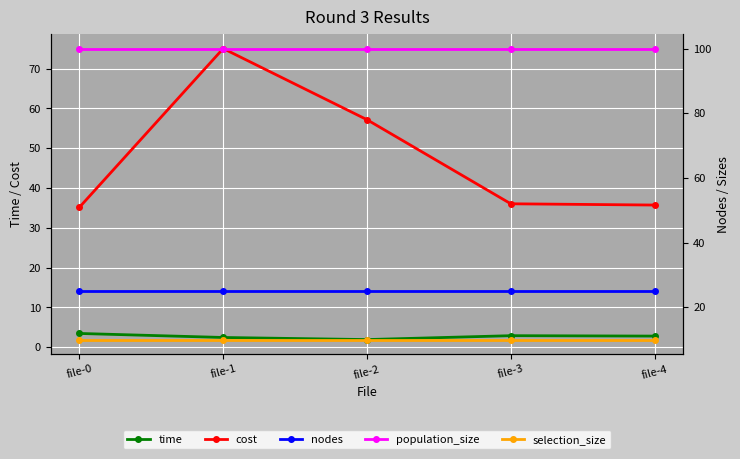

What is the approximate value of time at file-1?

2.5